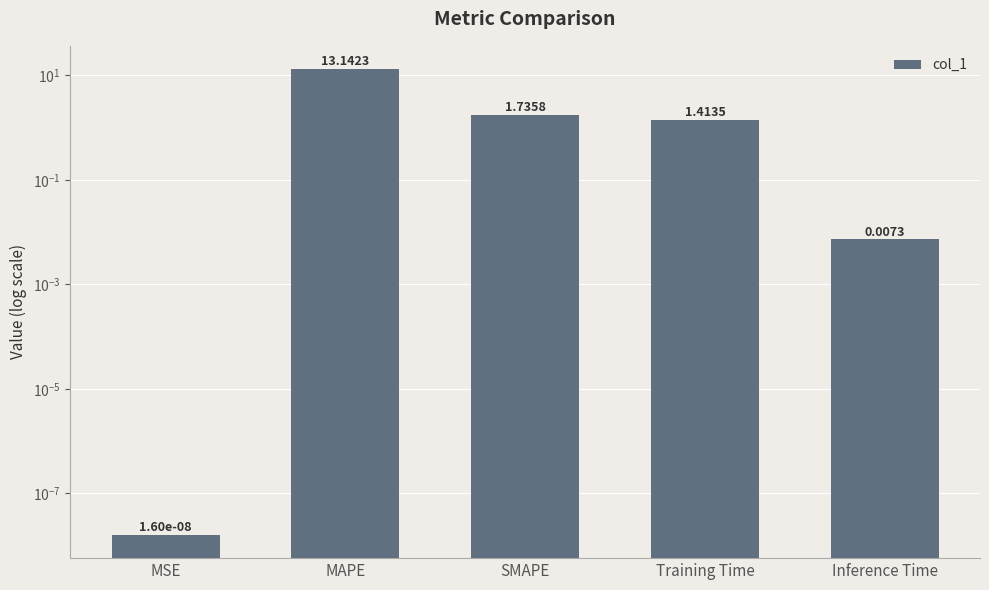

What is the maximum value shown in the chart?

13.1